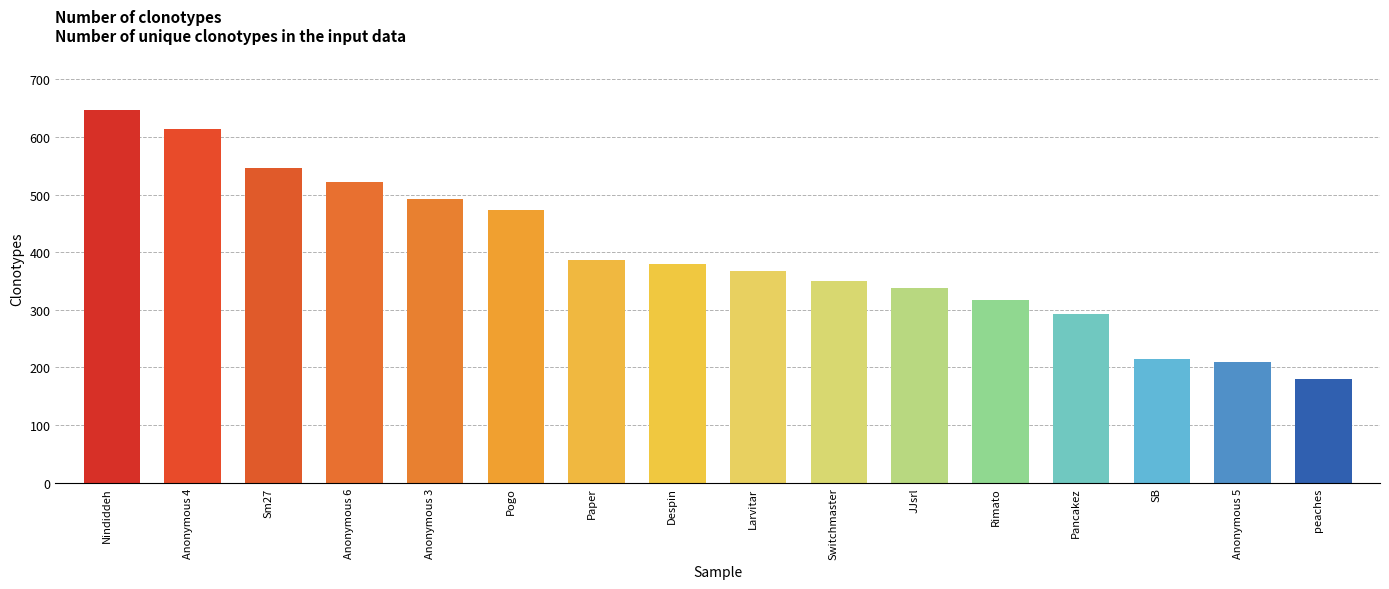

What is the difference between the values at Pancakez and Sm27?

253